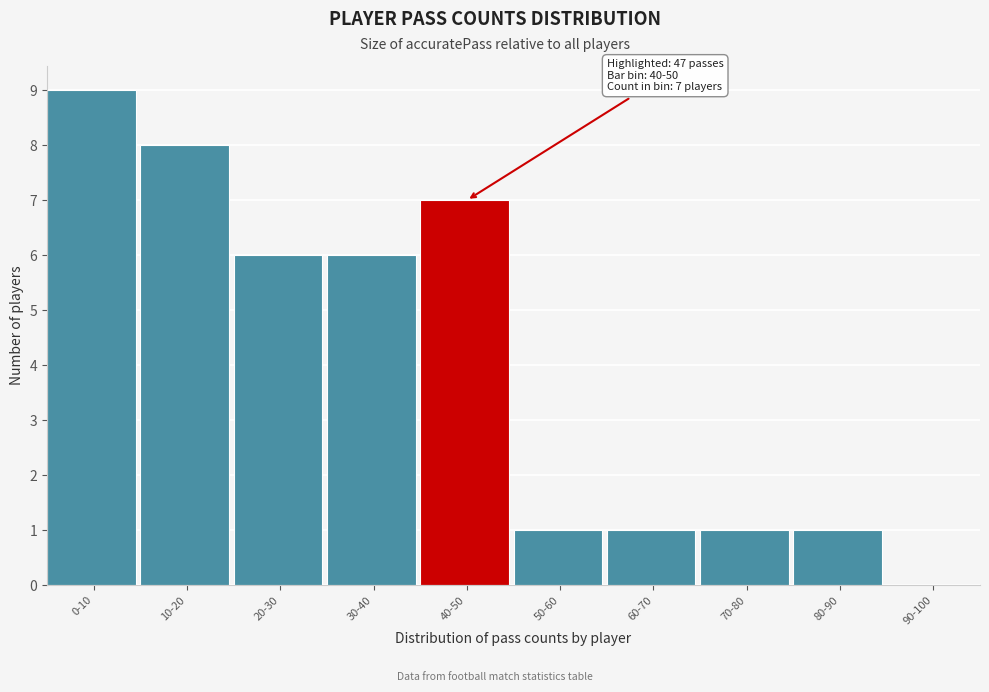

Reading left to right, extract all data points from this chart.

0-10=9	10-20=8	20-30=6	30-40=6	40-50=7	50-60=1	60-70=1	70-80=1	80-90=1	90-100=0